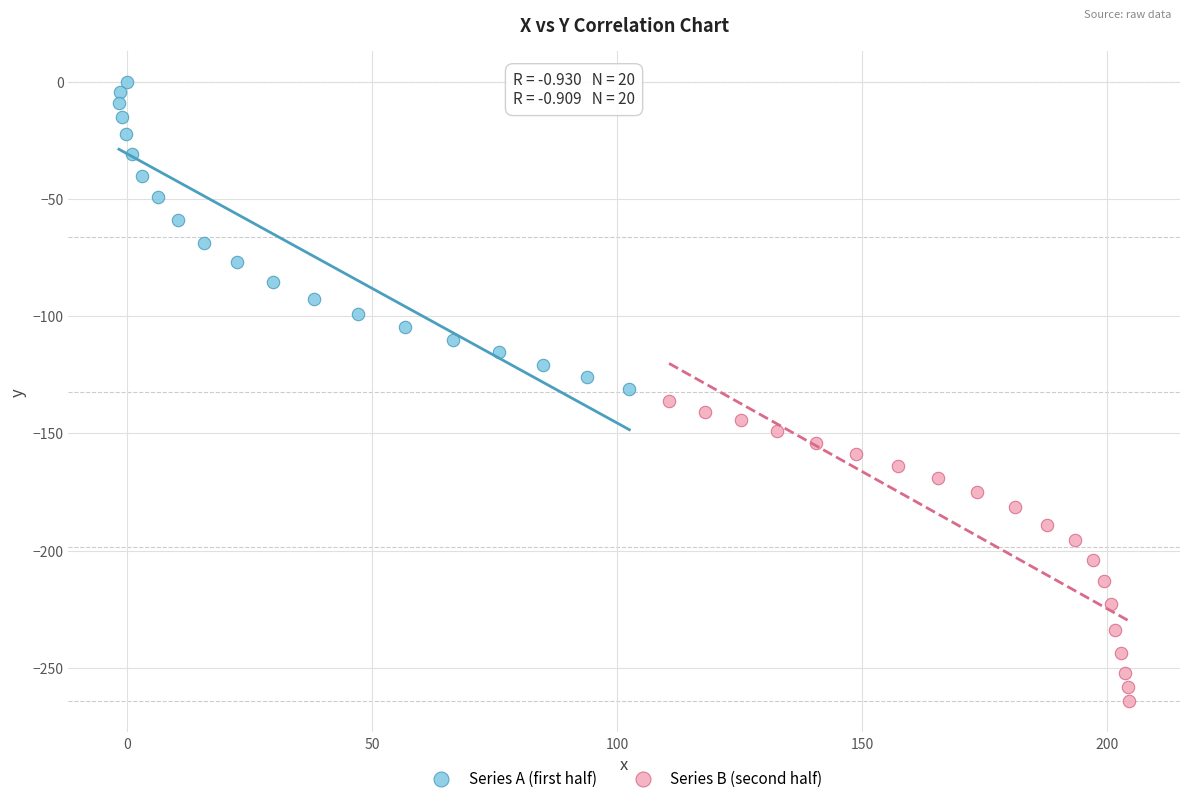

Which series contains the highest Y value?

Series A (first half)